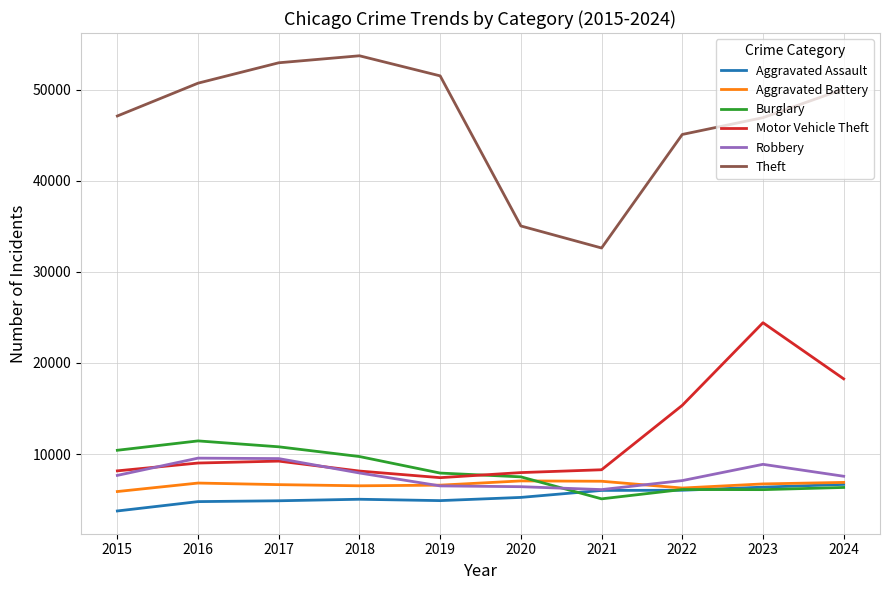

What is the minimum value shown in the chart?

3761